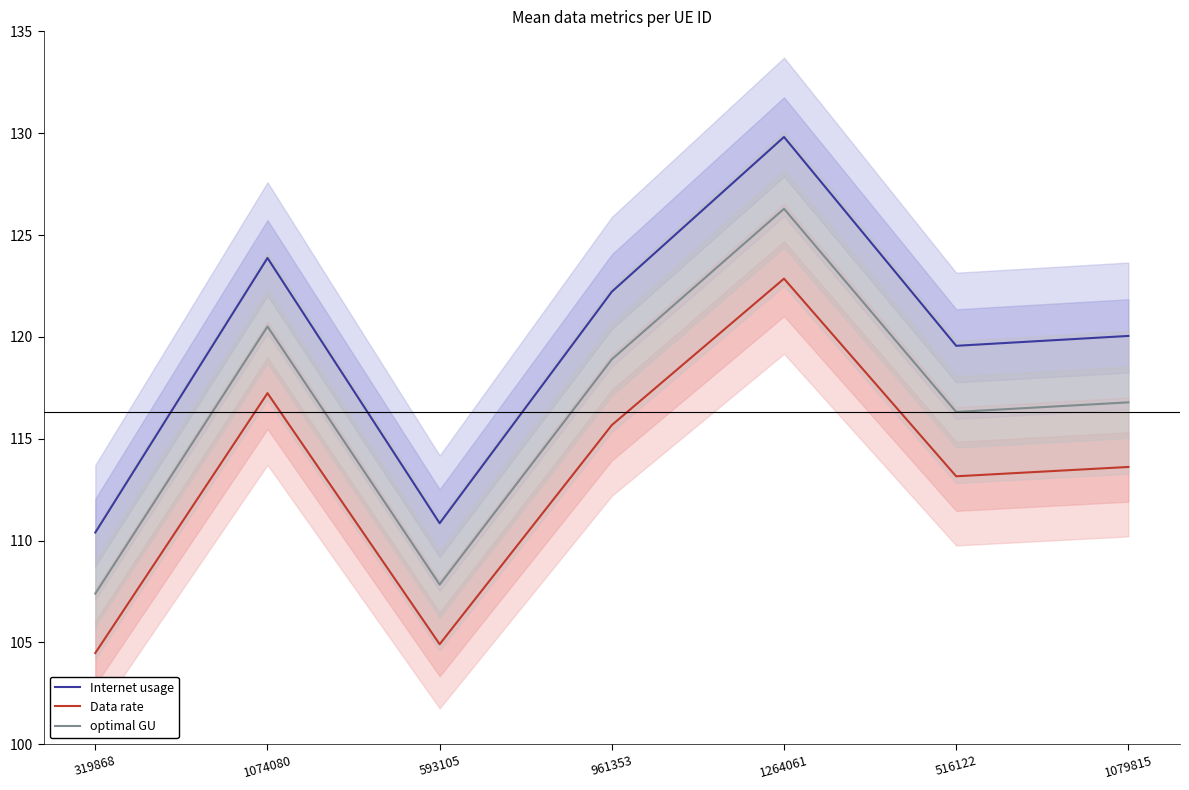

Which series has the largest total across all categories?

Internet usage